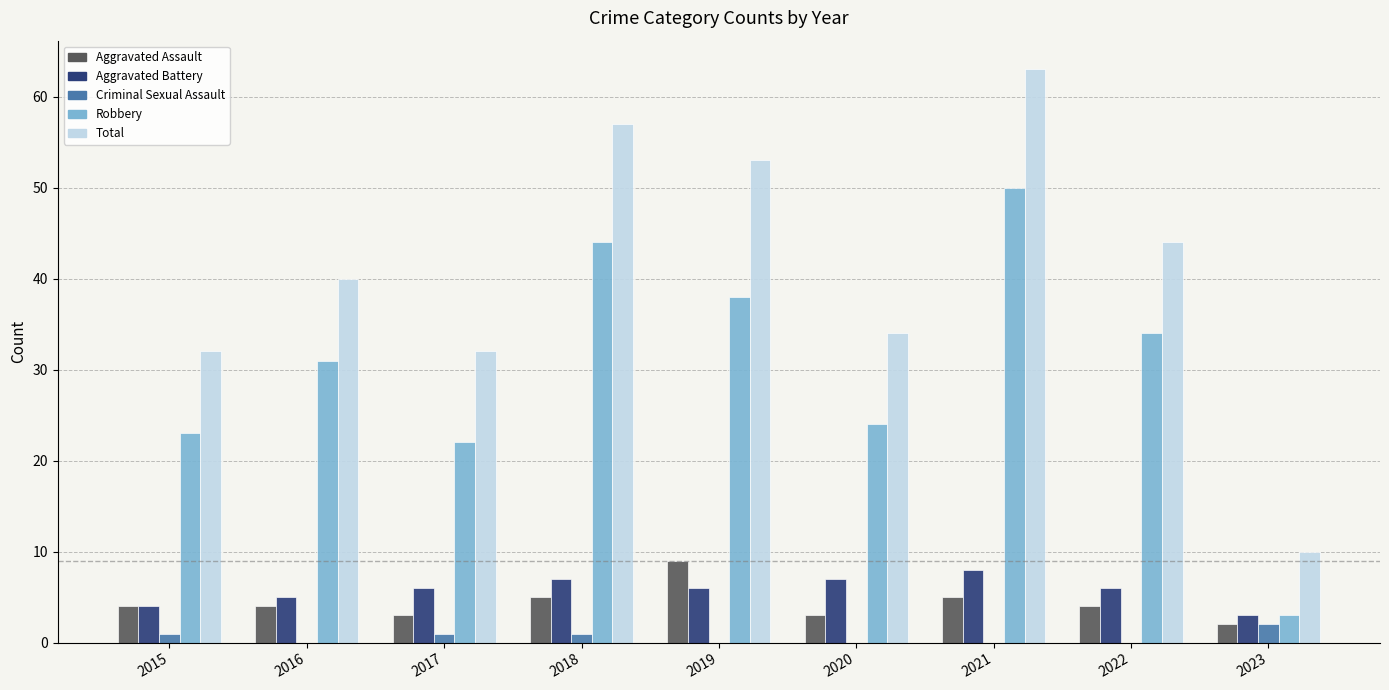

Reading left to right, transcribe all the data shown in this chart.

Aggravated Assault: 2015=4	2016=4	2017=3	2018=5	2019=9	2020=3	2021=5	2022=4	2023=2
Aggravated Battery: 2015=4	2016=5	2017=6	2018=7	2019=6	2020=7	2021=8	2022=6	2023=3
Criminal Sexual Assault: 2015=1	2016=0	2017=1	2018=1	2019=0	2020=0	2021=0	2022=0	2023=2
Robbery: 2015=23	2016=31	2017=22	2018=44	2019=38	2020=24	2021=50	2022=34	2023=3
Total: 2015=32	2016=40	2017=32	2018=57	2019=53	2020=34	2021=63	2022=44	2023=10